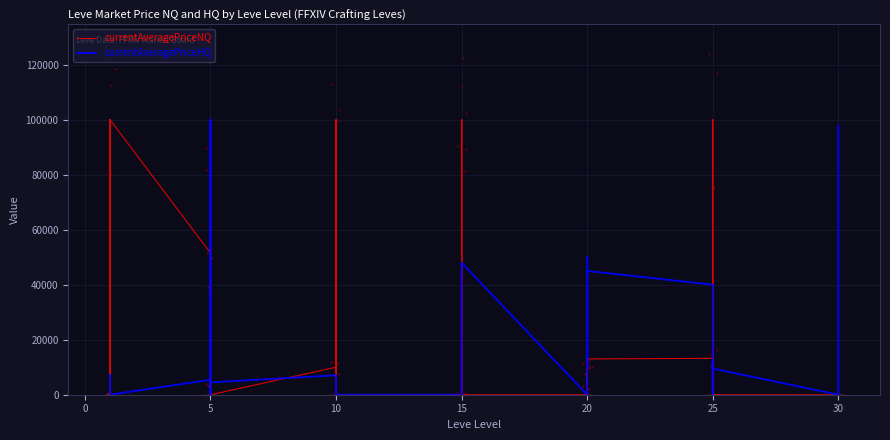

Which series has the largest total across all categories?

currentAveragePriceNQ